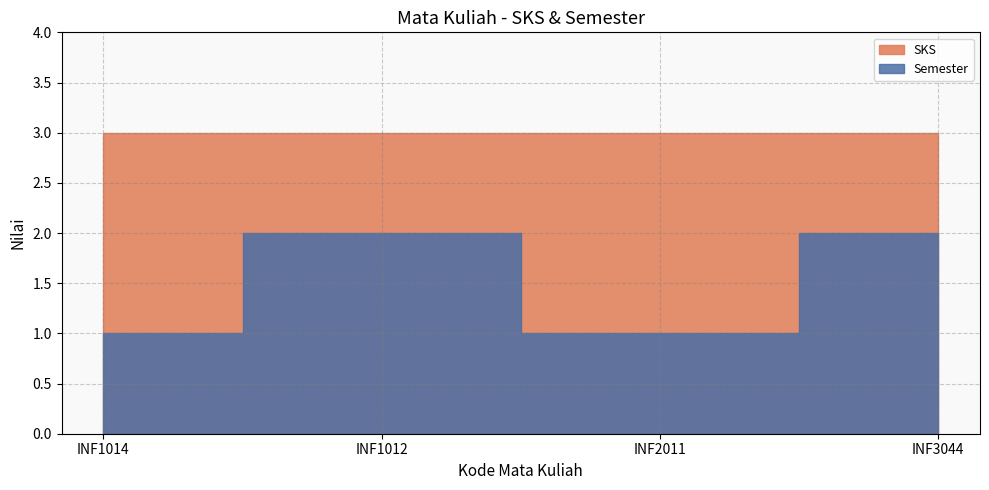

What is the smallest value displayed?

1